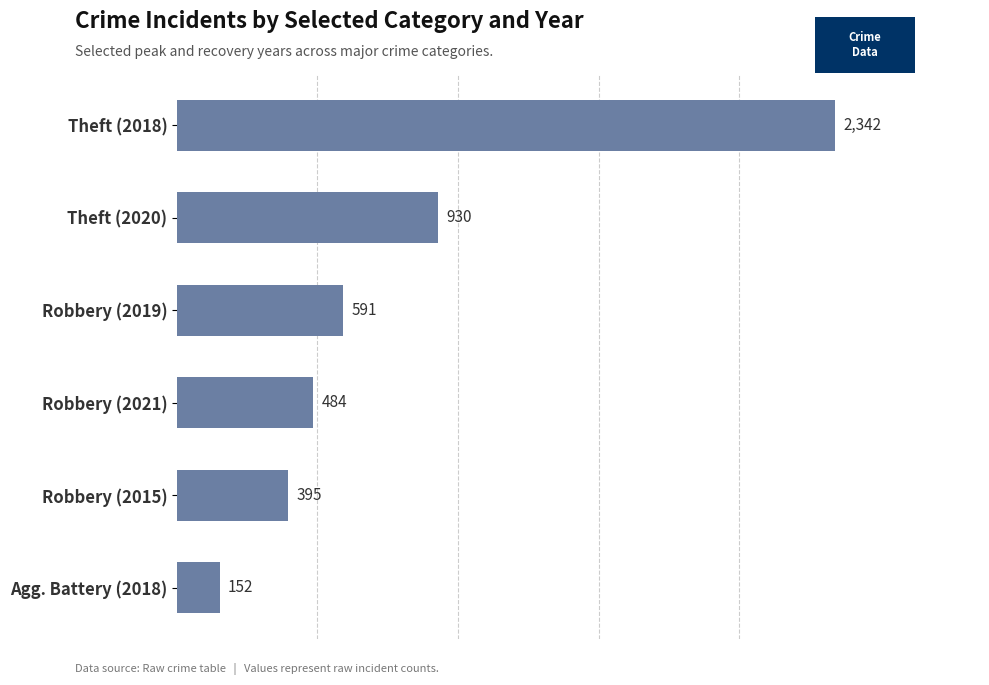

The chart shows a value of 1436 at Theft (2020). True or false?

False